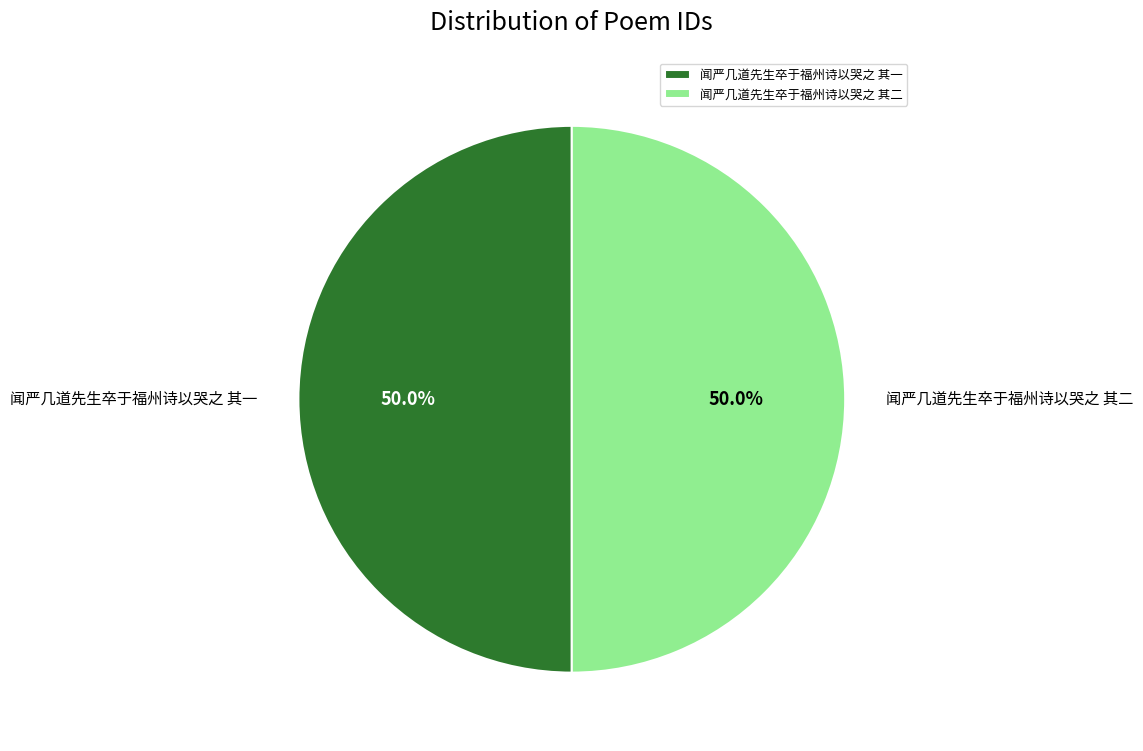

What is the ratio of the value at 闻严几道先生卒于福州诗以哭之 其二 to the value at 闻严几道先生卒于福州诗以哭之 其一?

1.0